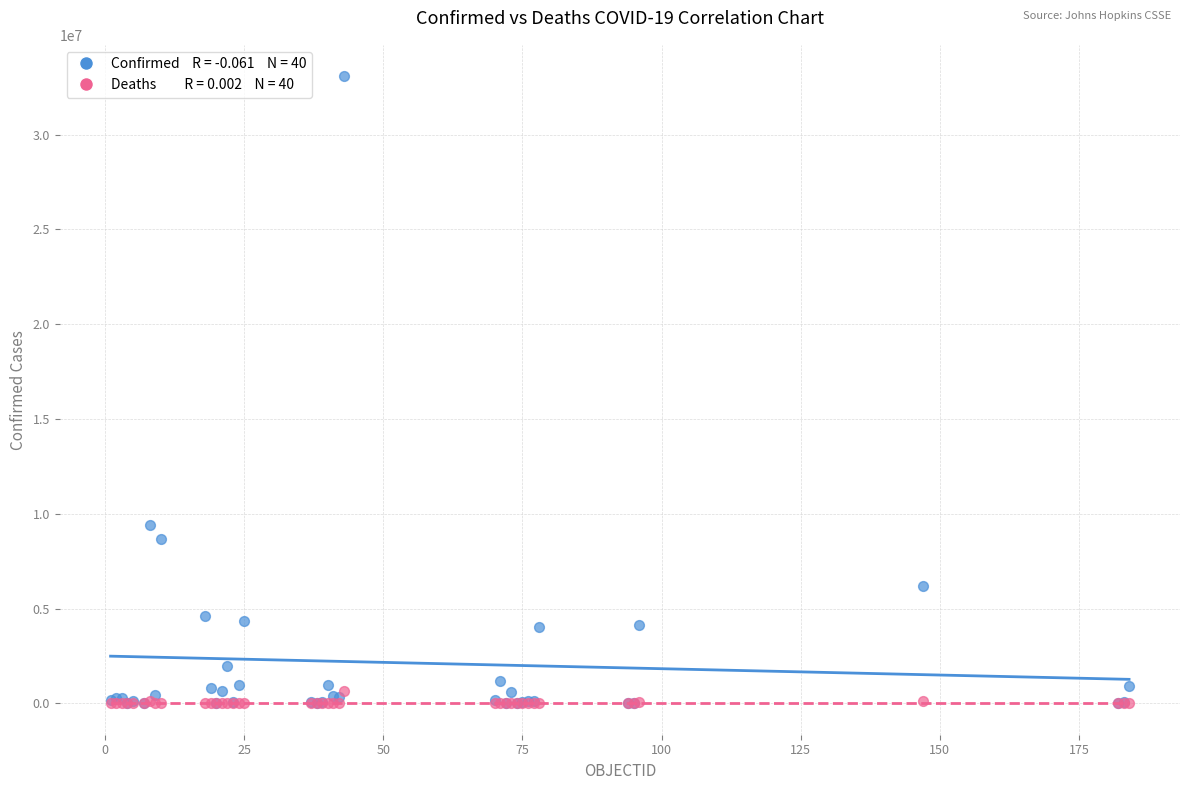

Across all series, what Y value is closest to 16538400?

9426171